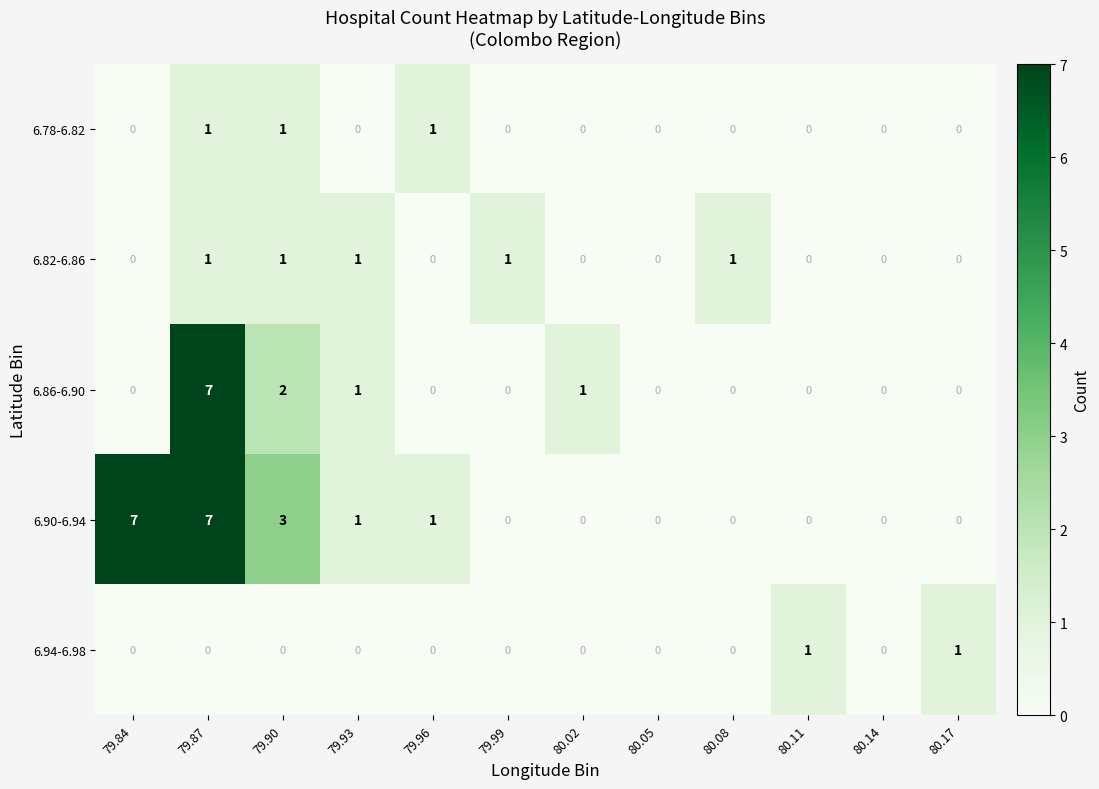

Between 79.87 and 79.90, which series saw the biggest shift?

6.86-6.90